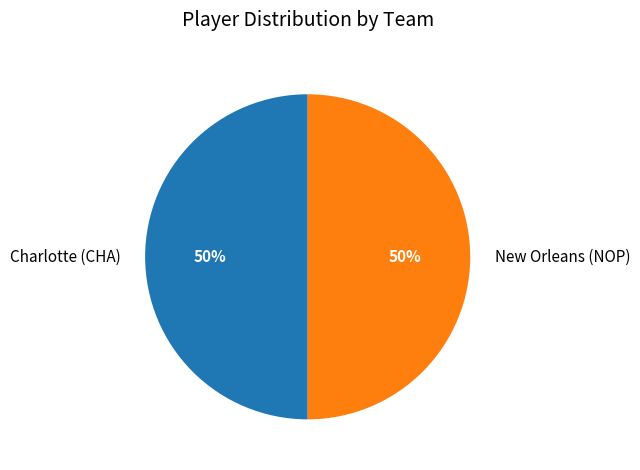

How many slices are in this pie chart?

2